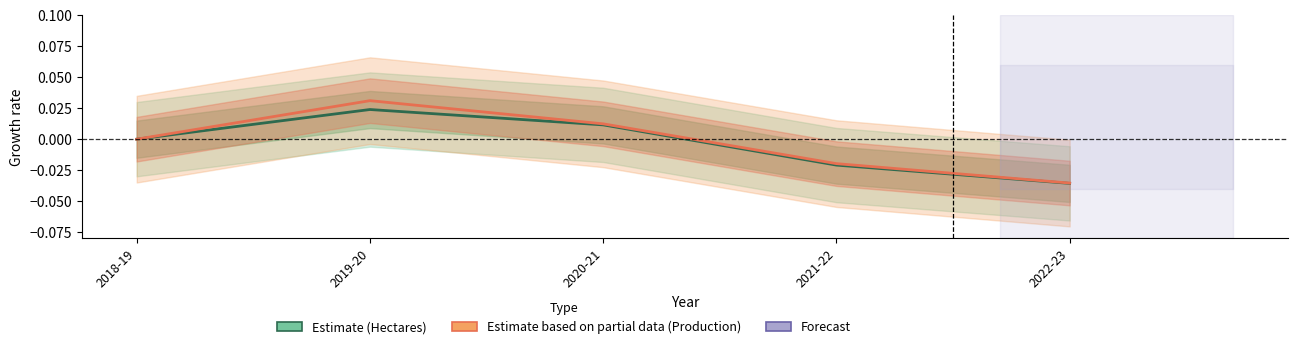

True or false: Hectares (Estimate) and Production_MT (Estimate based on partial data) cross at least once.

False